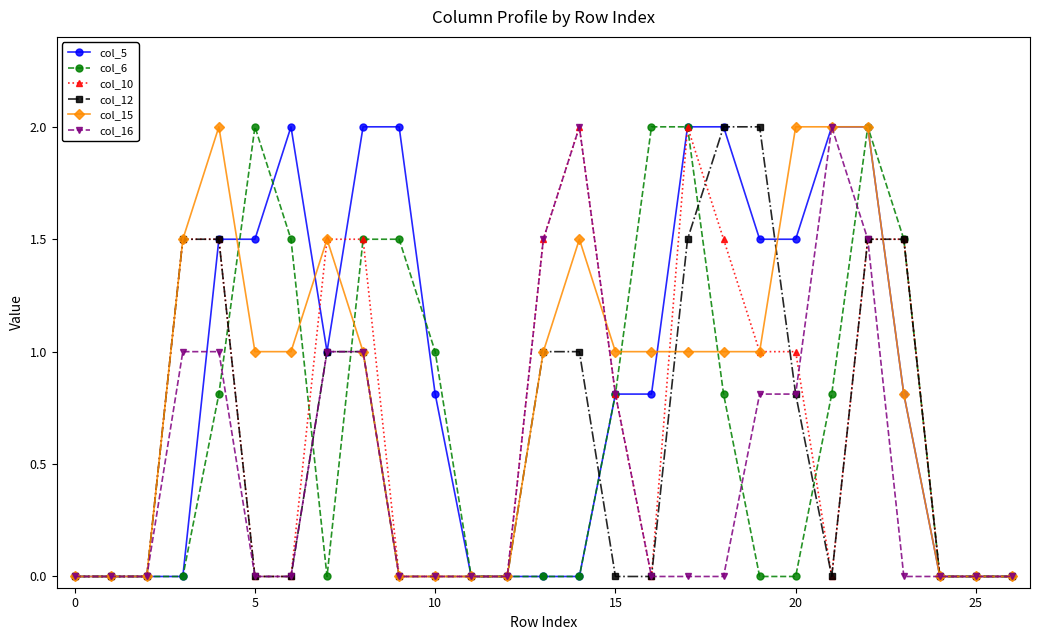

What is the value of the col_10 point at the 15th from the left?

2.0